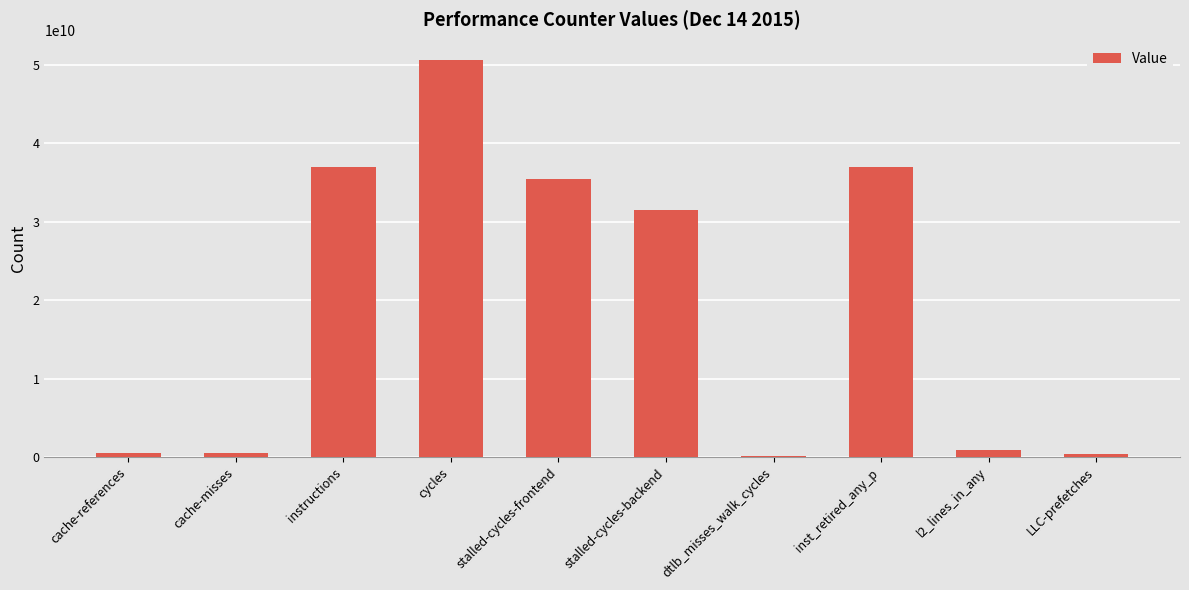

What is the sum of all values?

194106385107